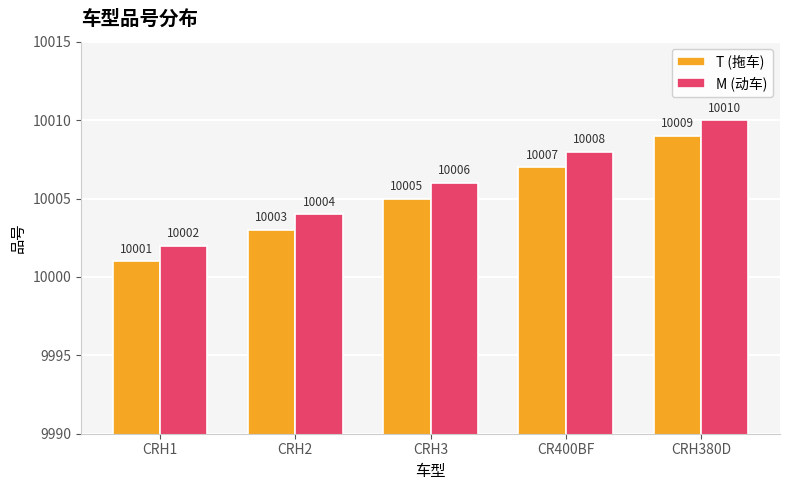

List the series in order of their overall mean, lowest first.

T (拖车), M (动车)